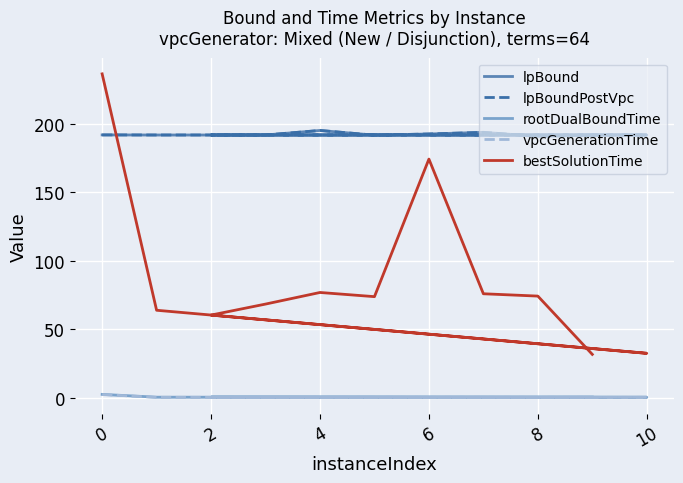

List the series in order of their peak value, lowest first.

vpcGenerationTime, rootDualBoundTime, lpBound, lpBoundPostVpc, bestSolutionTime